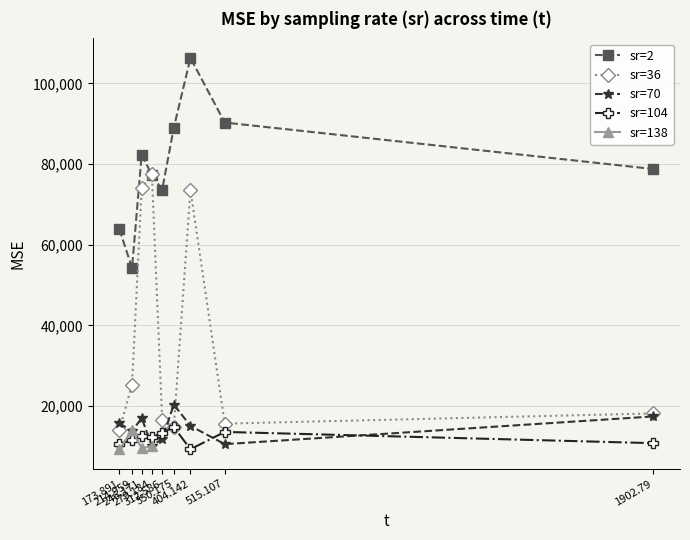

What value does the sr=2 series have at 312.586?

73658.1